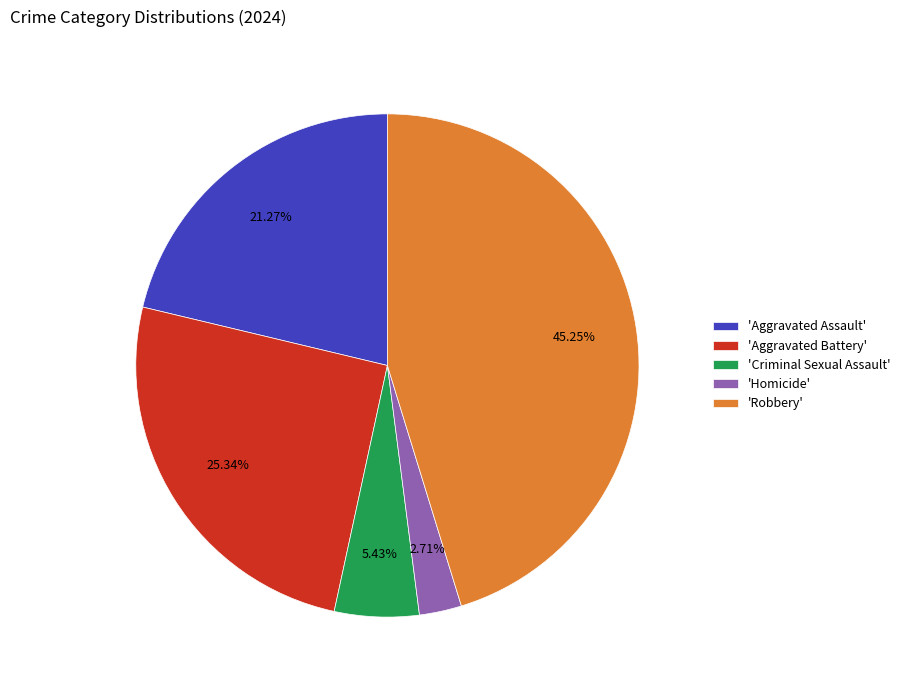

Rank the categories by value from highest to lowest.

'Robbery', 'Aggravated Battery', 'Aggravated Assault', 'Criminal Sexual Assault', 'Homicide'